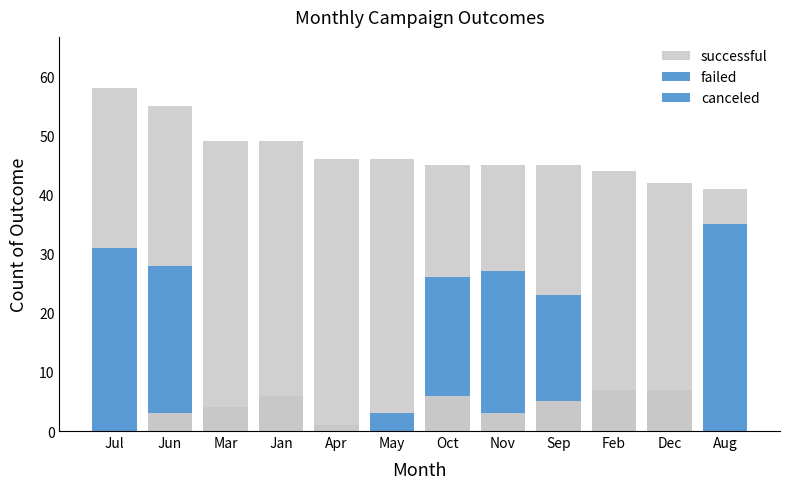

Reading left to right, extract all data points from this chart.

successful: Jul=58	Jun=55	Mar=49	Jan=49	Apr=46	May=46	Oct=45	Nov=45	Sep=45	Feb=44	Dec=42	Aug=41
failed: Jul=31	Jun=28	Mar=33	Jan=36	Apr=30	May=35	Oct=26	Nov=27	Sep=23	Feb=28	Dec=32	Aug=35
canceled: Jul=4	Jun=3	Mar=4	Jan=6	Apr=1	May=3	Oct=6	Nov=3	Sep=5	Feb=7	Dec=7	Aug=8